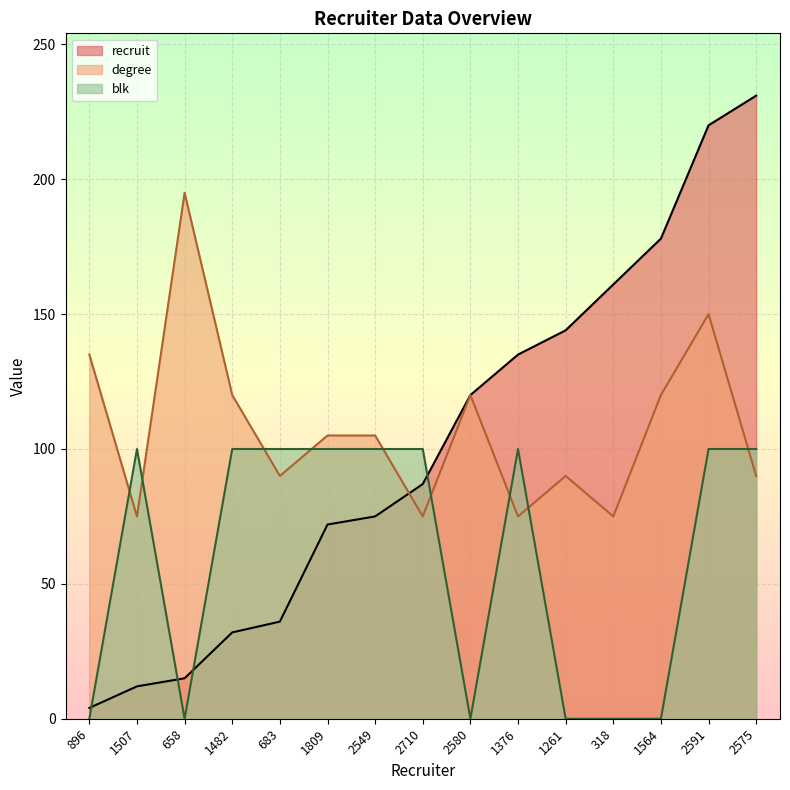

What is the greatest value displayed?

231